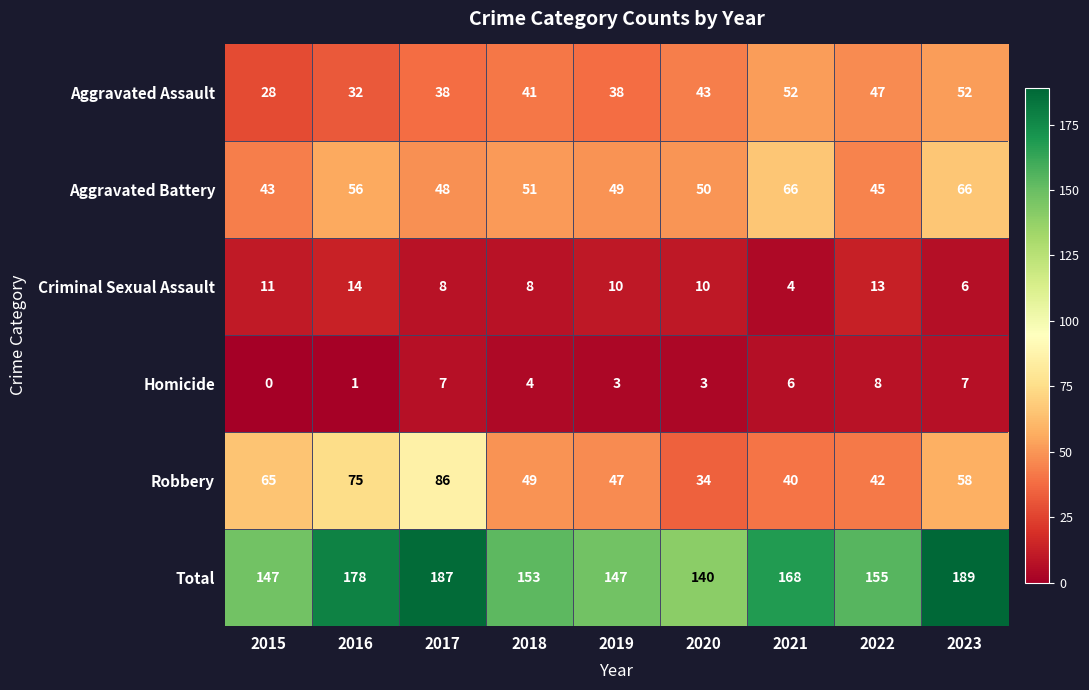

What is the sum of the Criminal Sexual Assault values at 2022 and 2016?

27